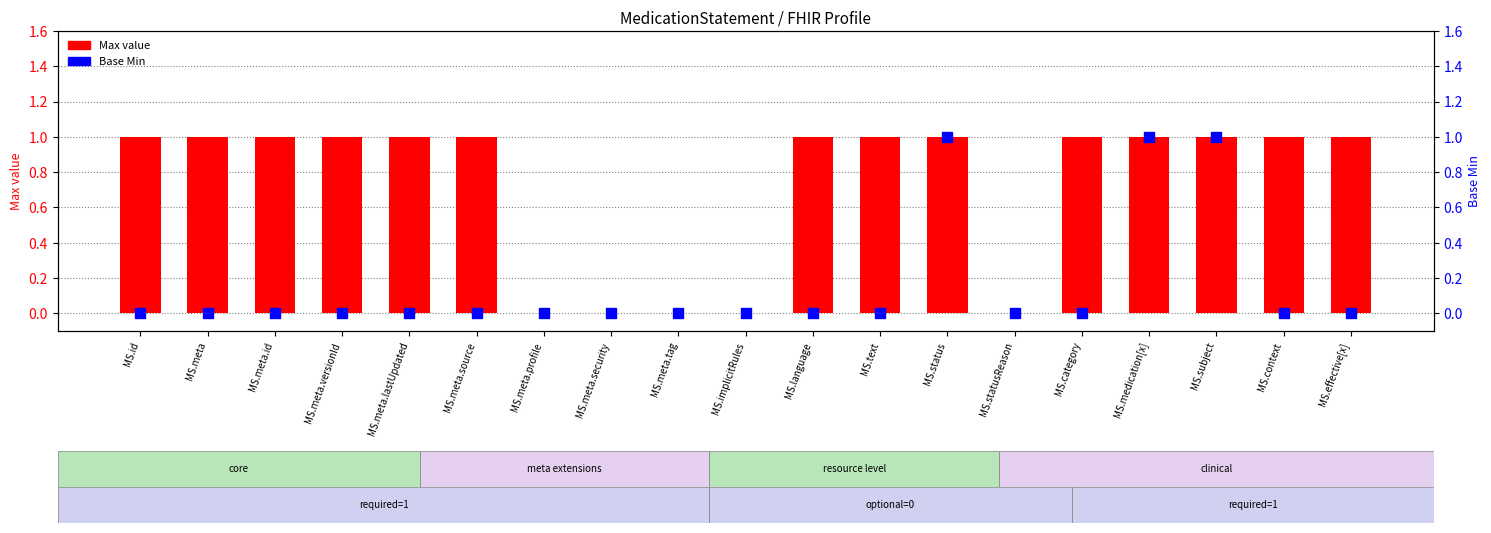

What is the total value across all series at MS.meta.lastUpdated?

1